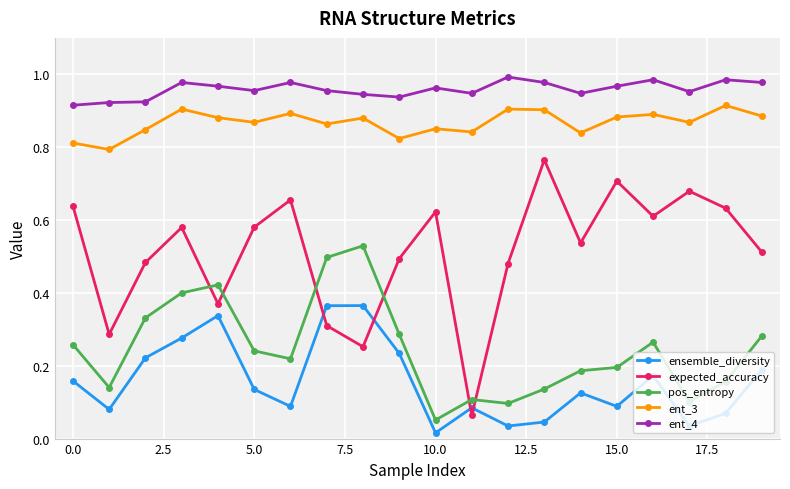

Rank the series by their maximum value, from highest to lowest.

ent_4, ent_3, expected_accuracy, pos_entropy, ensemble_diversity